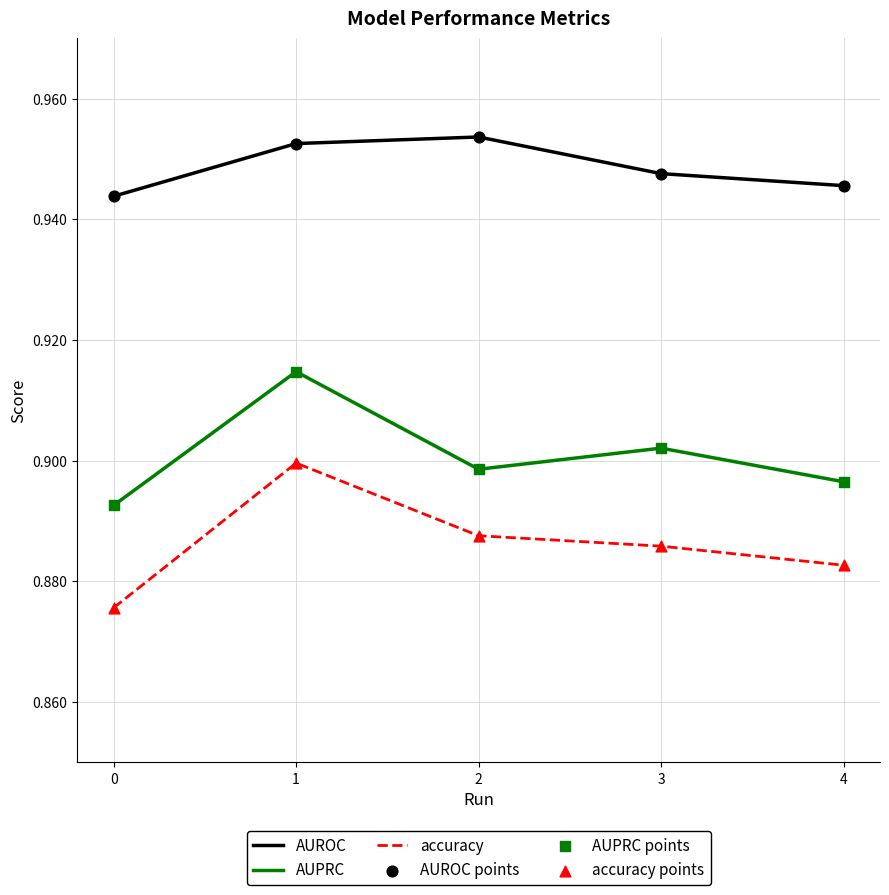

Which series has the largest range (max minus min)?

accuracy